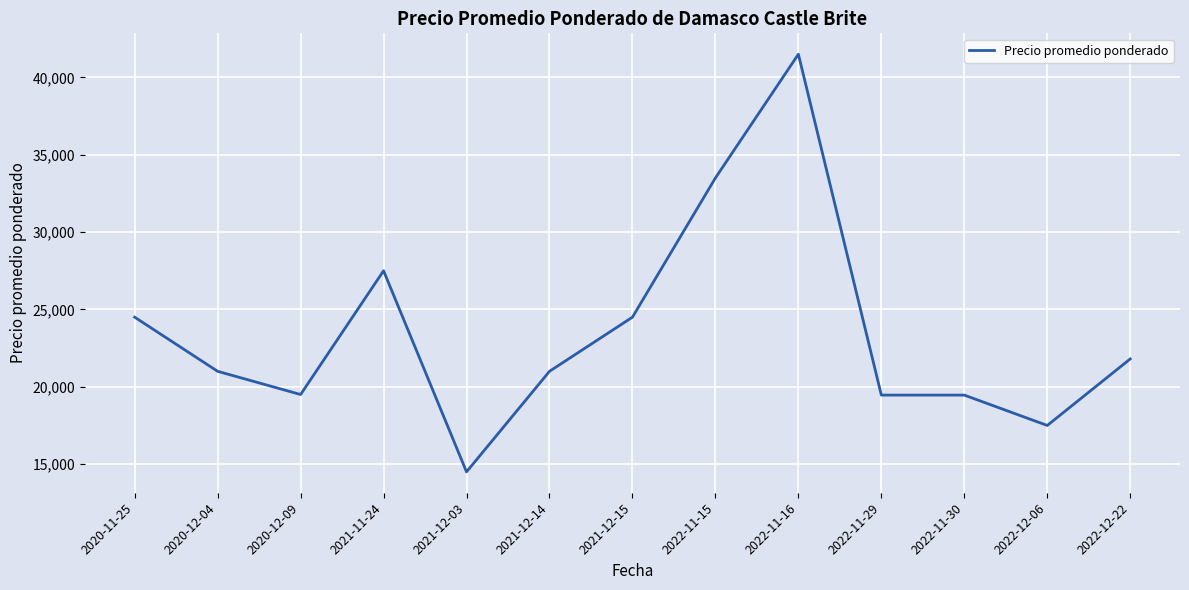

What position from the right is 2020-12-04?

12